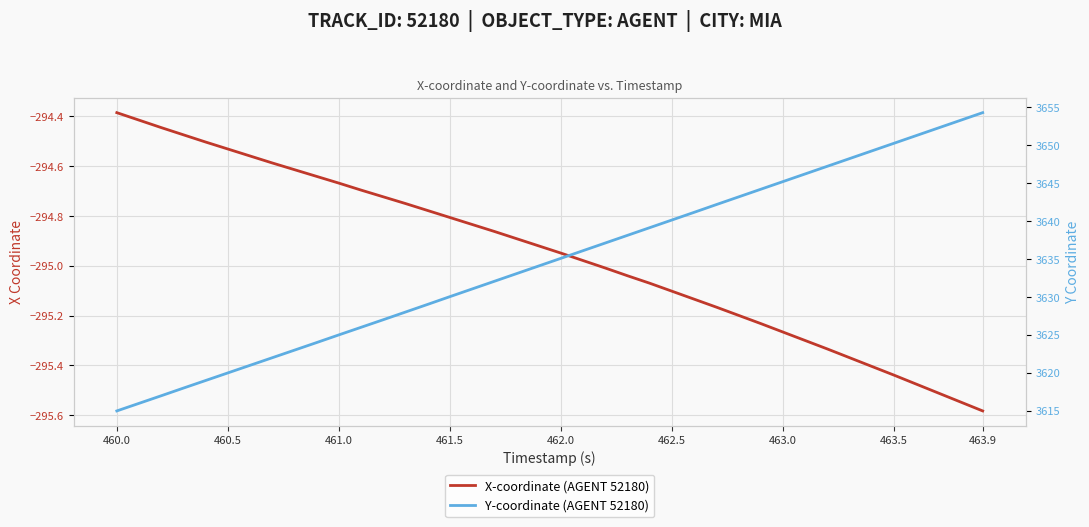

What is the maximum value for Y-coordinate (AGENT 52180)?

3654.3